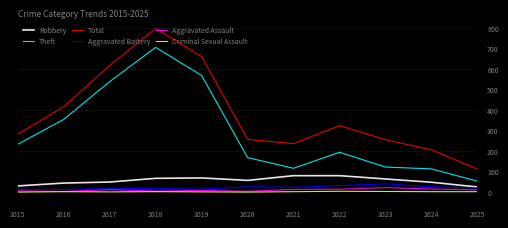

Is the value of Total at 2022 greater than the value of Theft at 2018?

No